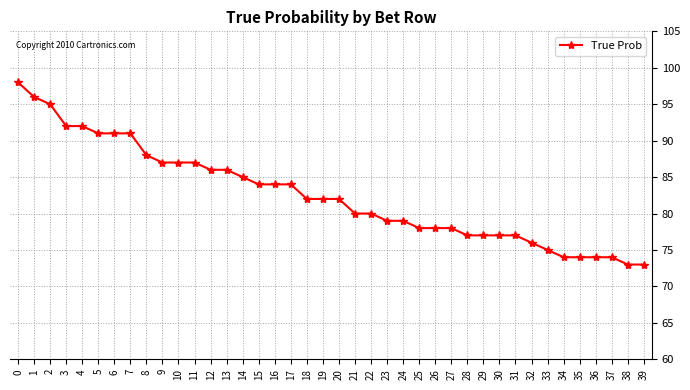

What is the greatest value displayed?

98